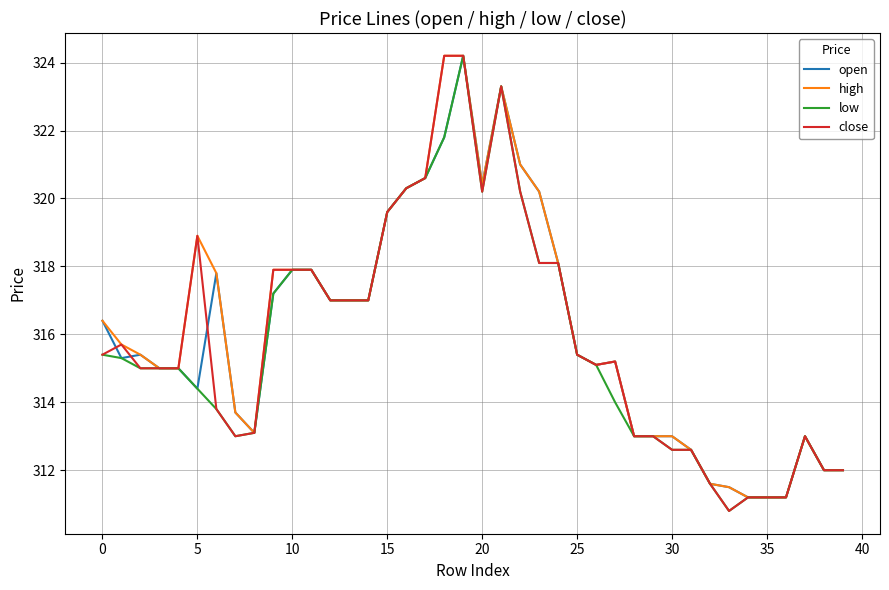

What is the minimum value shown in the chart?

310.8